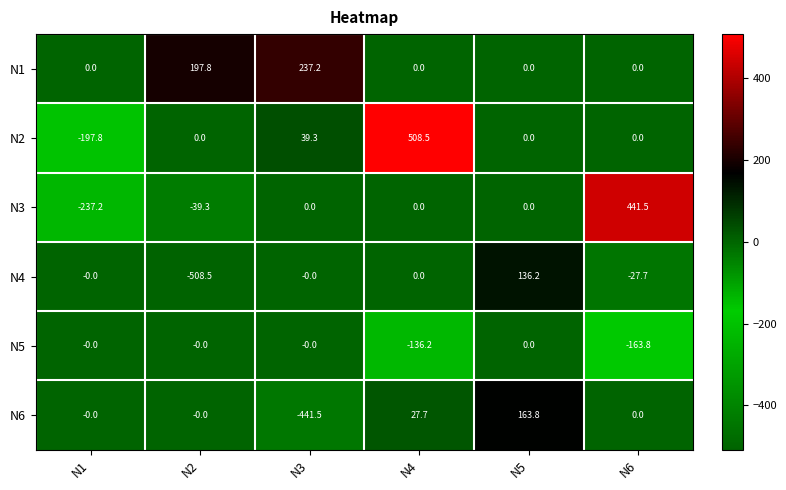

Rank the series by their maximum value, from highest to lowest.

N2, N3, N1, N6, N4, N5